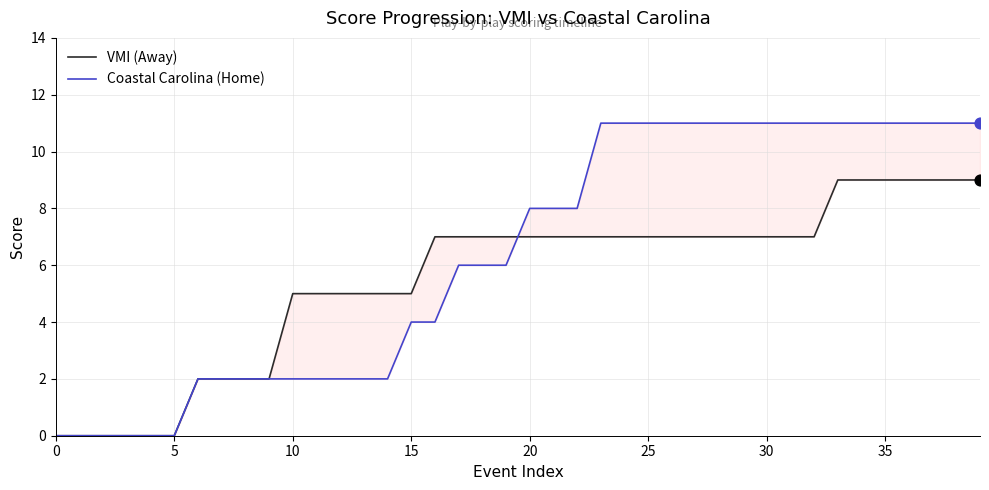

Which series reaches the maximum Y coordinate?

Coastal Carolina (Home)